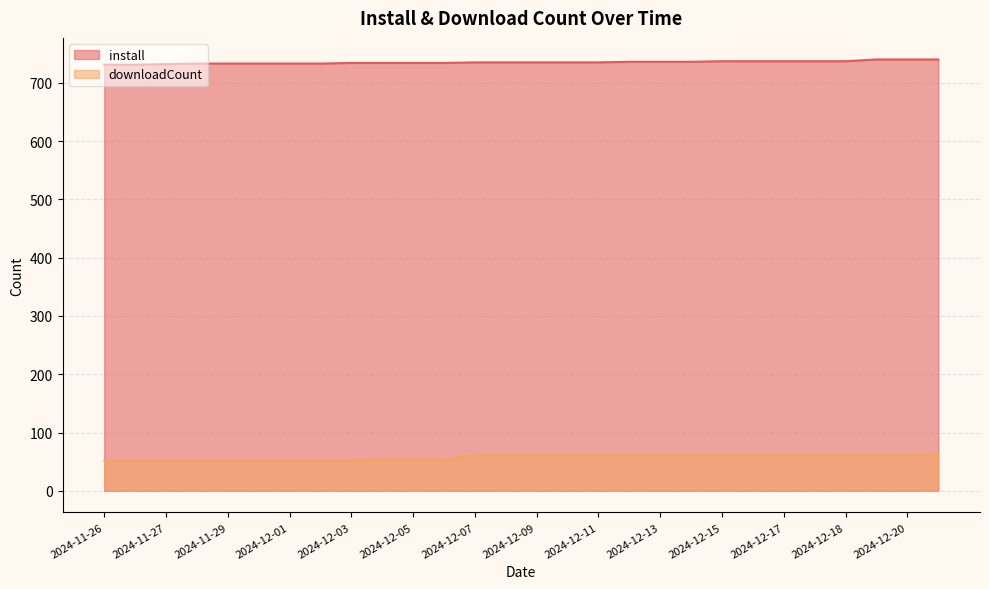

Which series has the largest range (max minus min)?

downloadCount